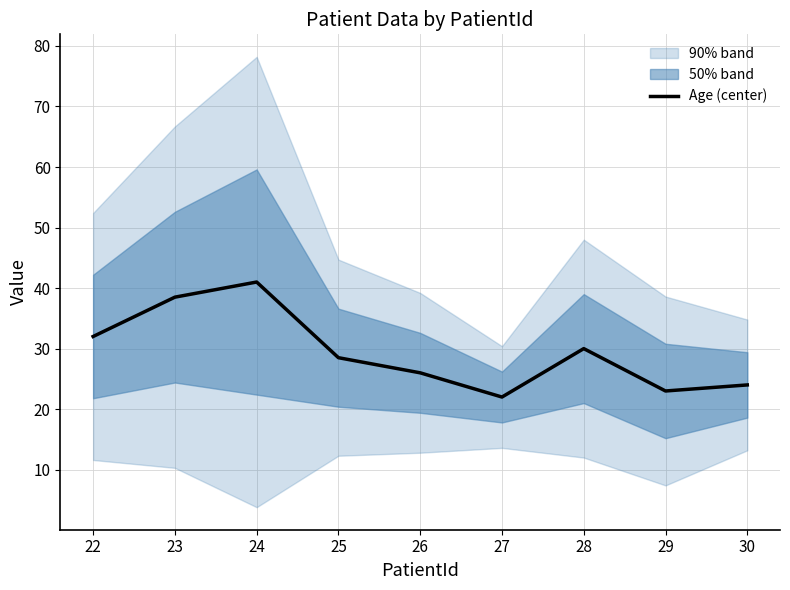

Rank the categories by value from highest to lowest.

24, 23, 22, 28, 25, 26, 30, 29, 27